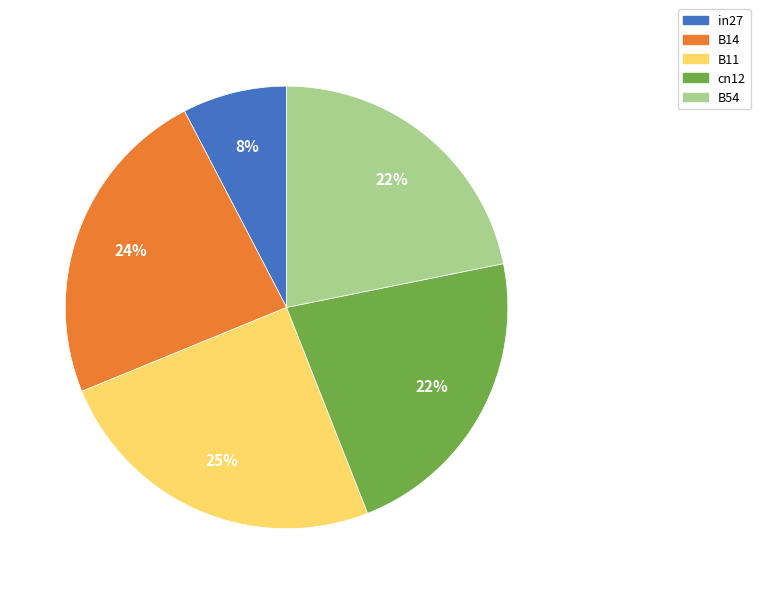

Do in27 and cn12 together represent more than half of the pie?

No